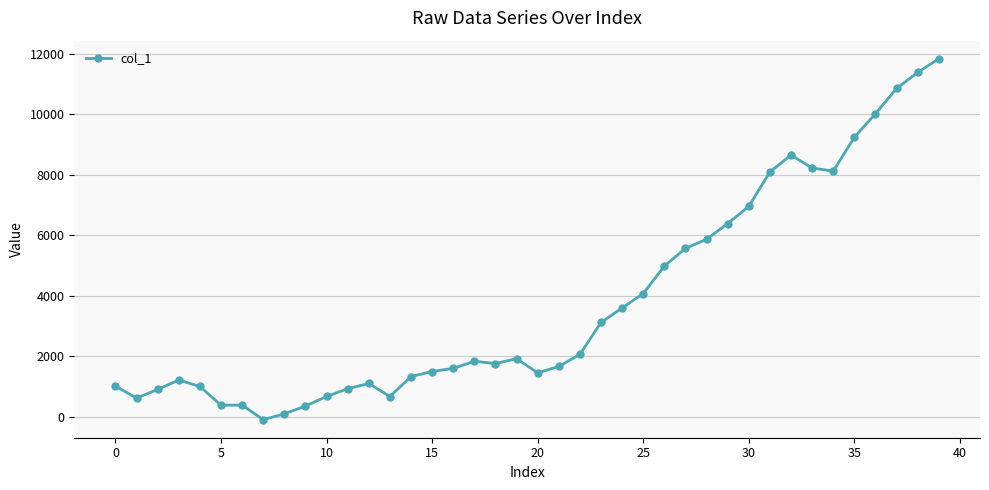

What is the greatest value displayed?

11840.6